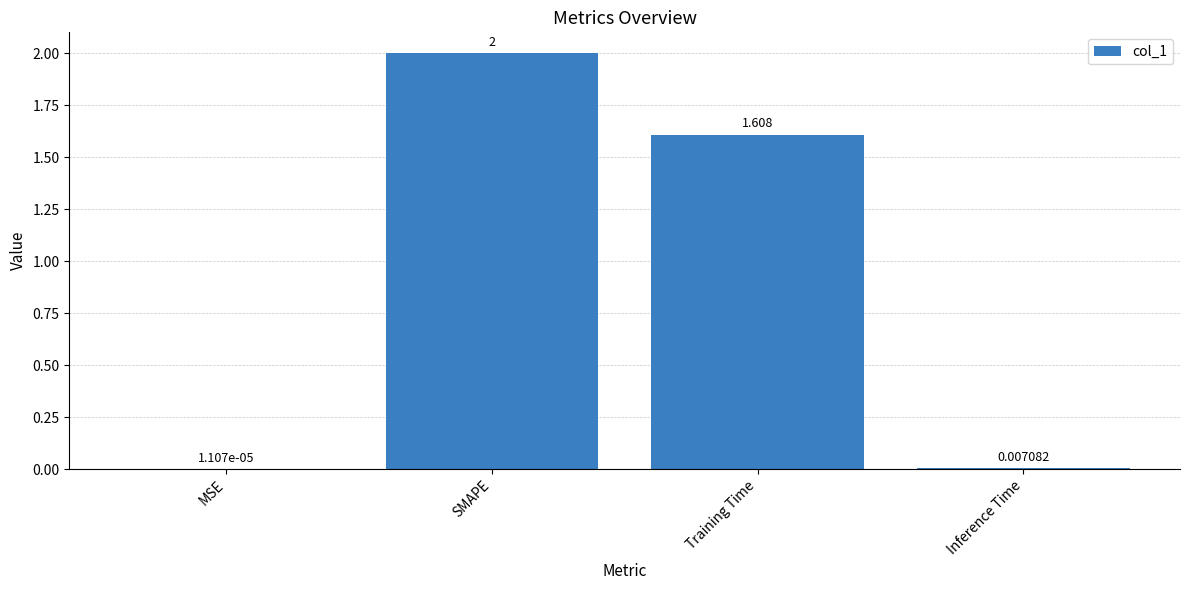

What is the maximum value shown in the chart?

2.0